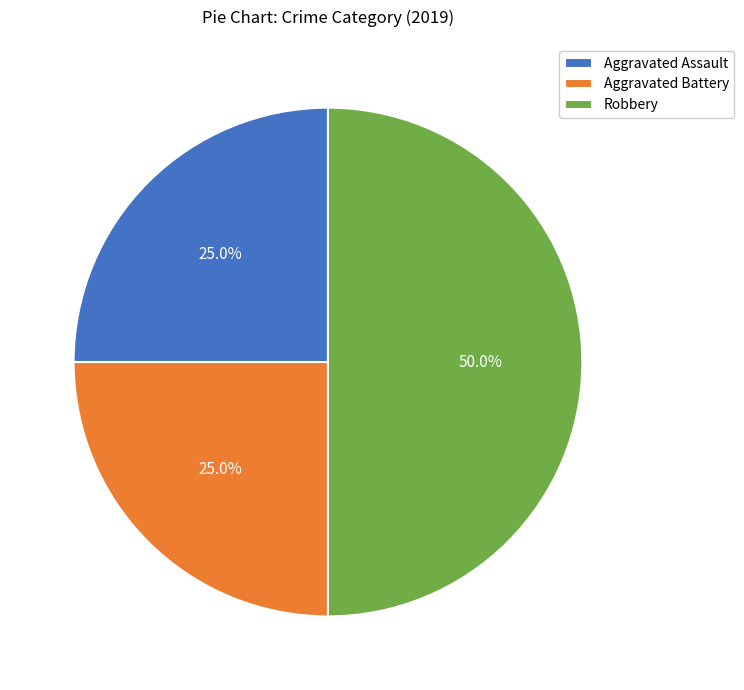

What is the ratio of the value at Aggravated Assault to the value at Robbery?

0.5